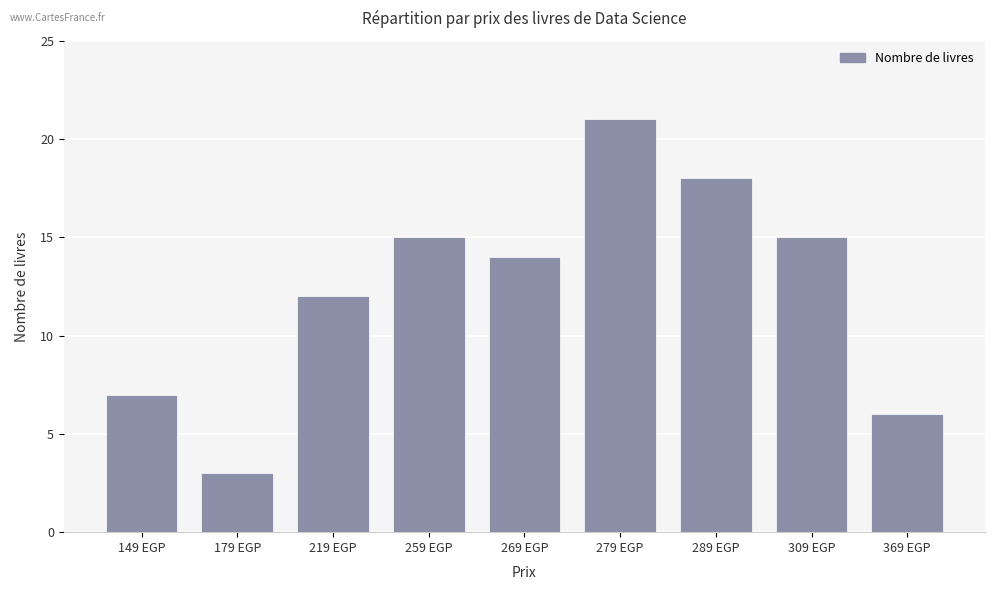

True or false: the data shows 24 at 259 EGP.

False